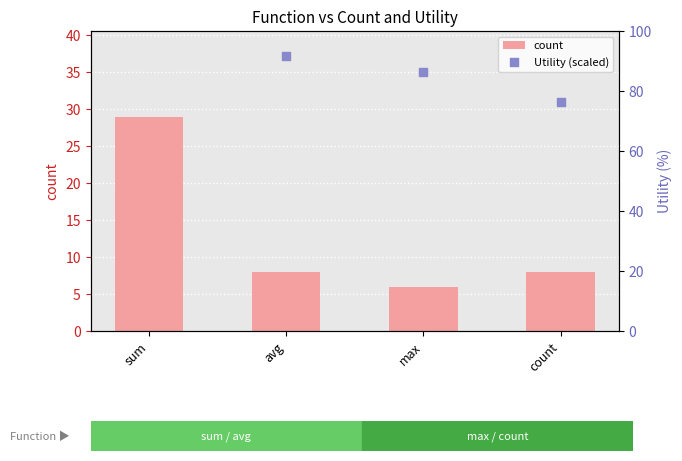

Is the value of Utility (scaled) at count greater than the value of count at count?

Yes